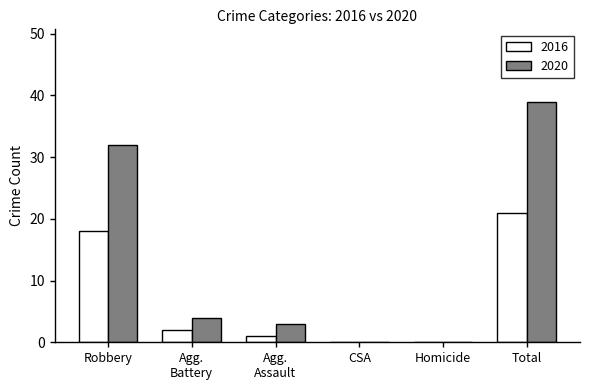

At which category is the sum across all series the highest?

Total